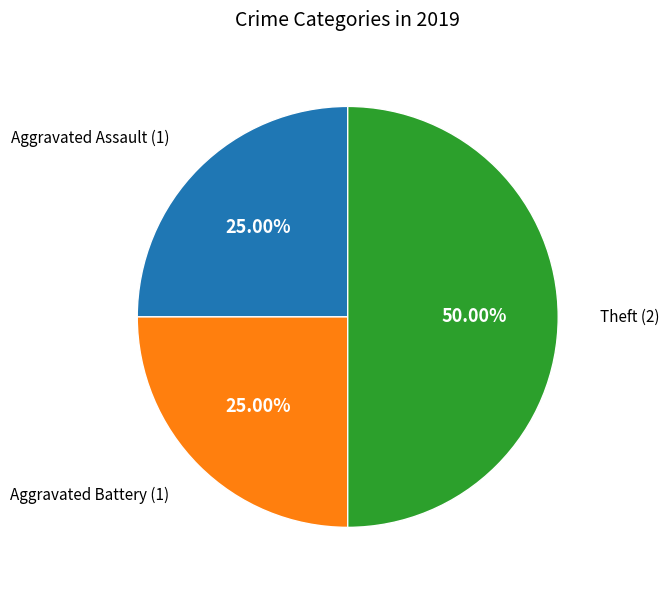

Count the number of slices in the pie.

3